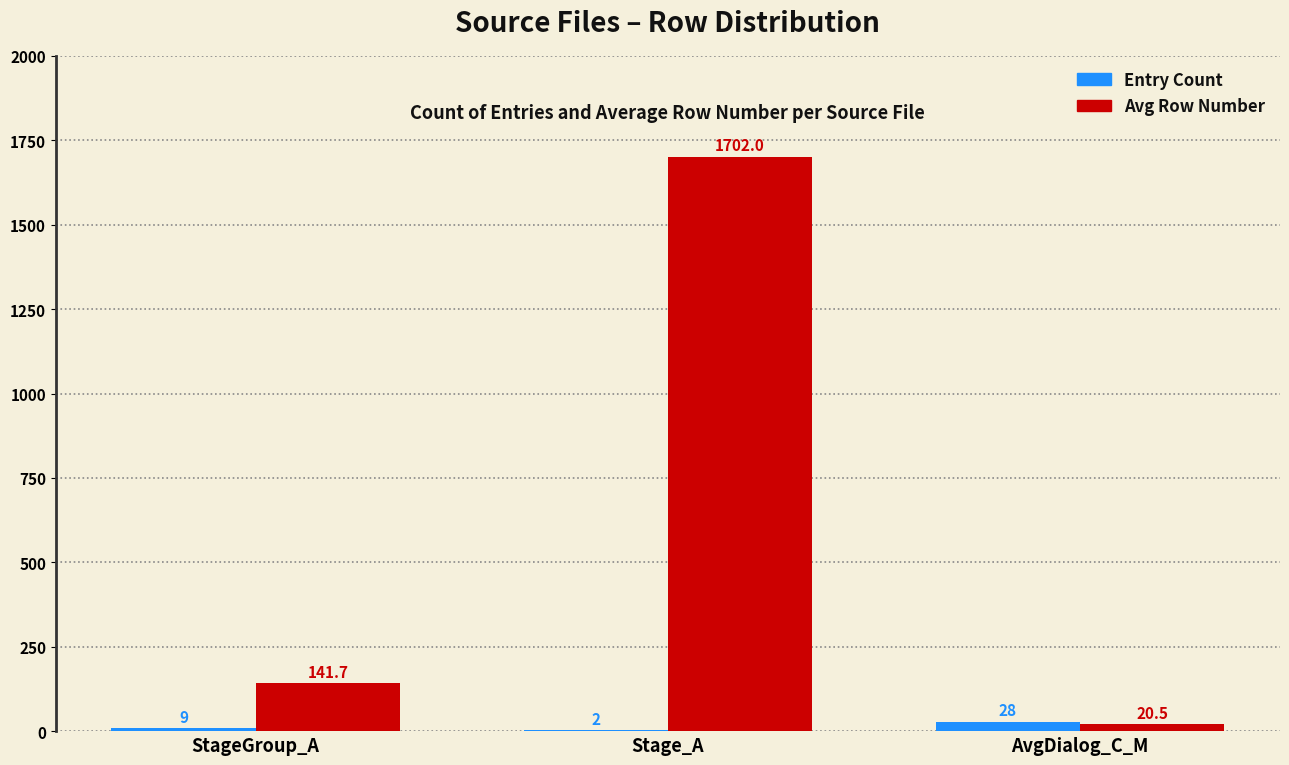

Between StageGroup_A and Stage_A, which series saw the biggest shift?

Avg Row Number